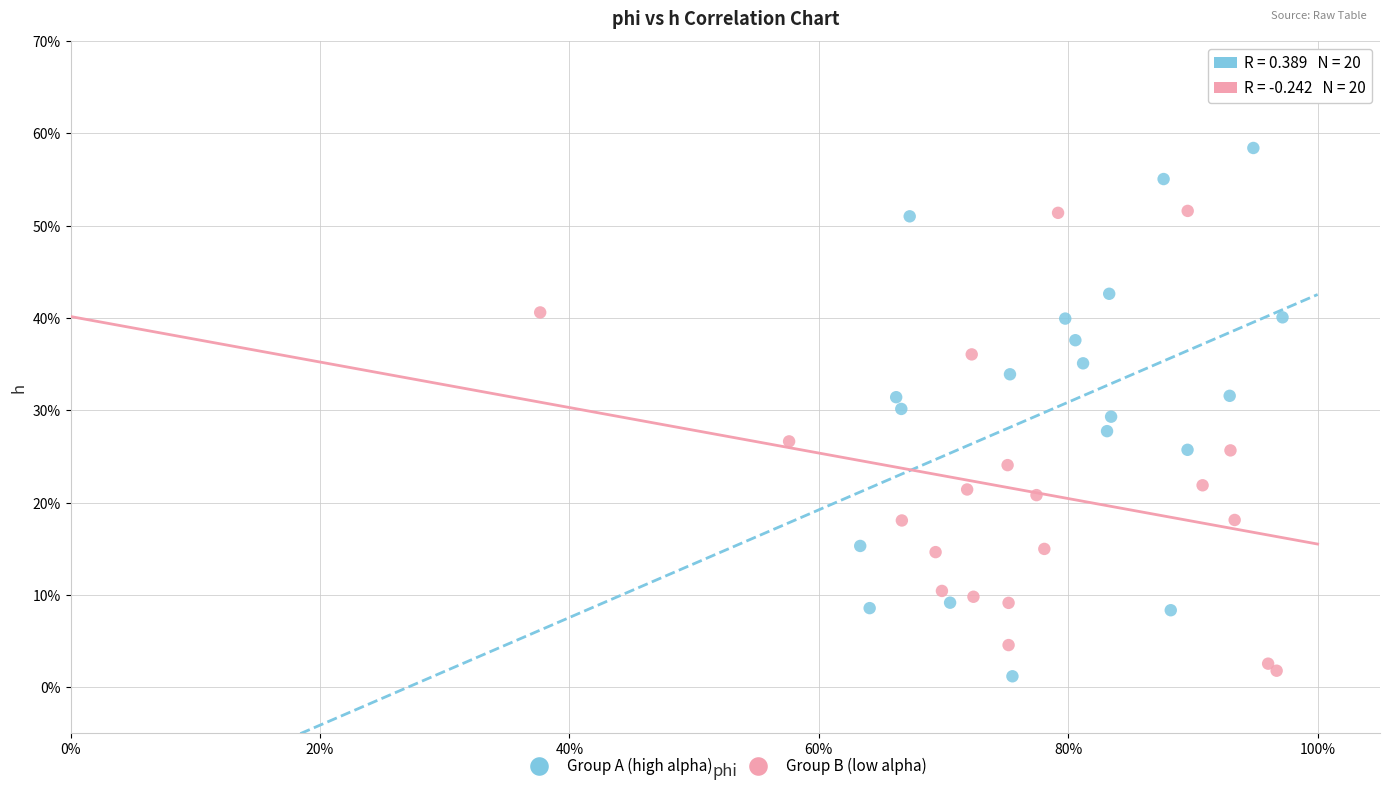

Which series has the widest spread of Y values?

Group A (high alpha)